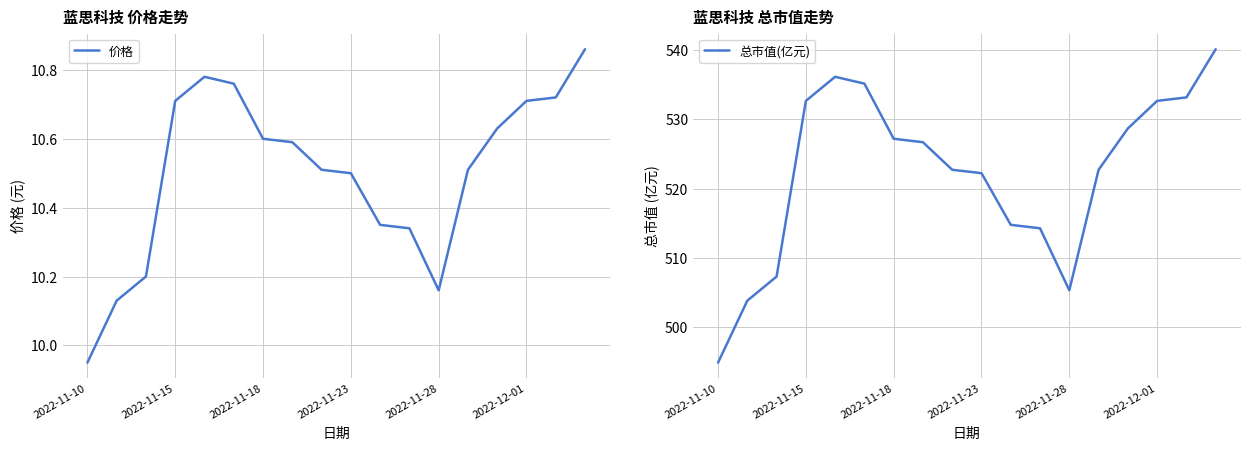

At which label does 价格 reach its minimum?

2022-11-10